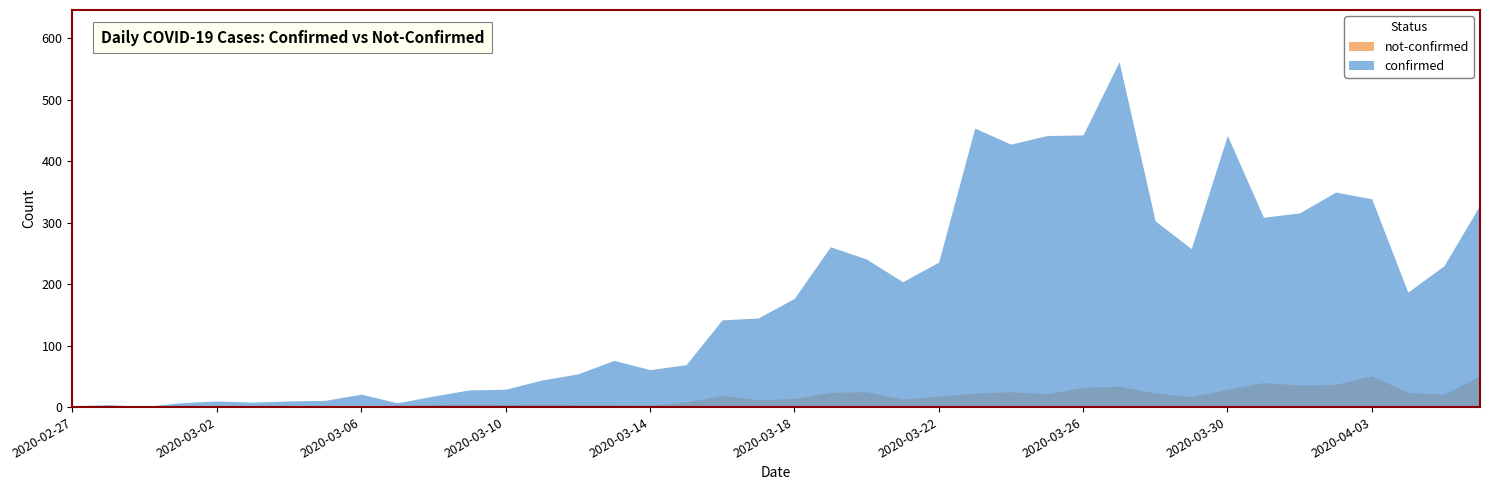

List the series in order of their peak value, lowest first.

not-confirmed, confirmed